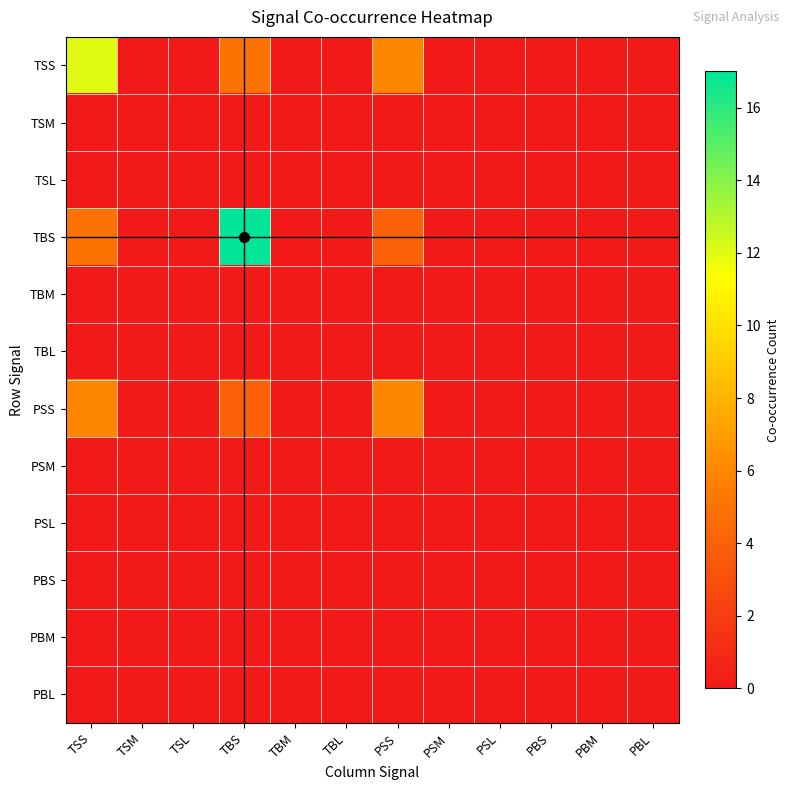

Rank the series at PSM from lowest to highest value.

TSS, TSM, TSL, TBS, TBM, TBL, PSS, PSM, PSL, PBS, PBM, PBL